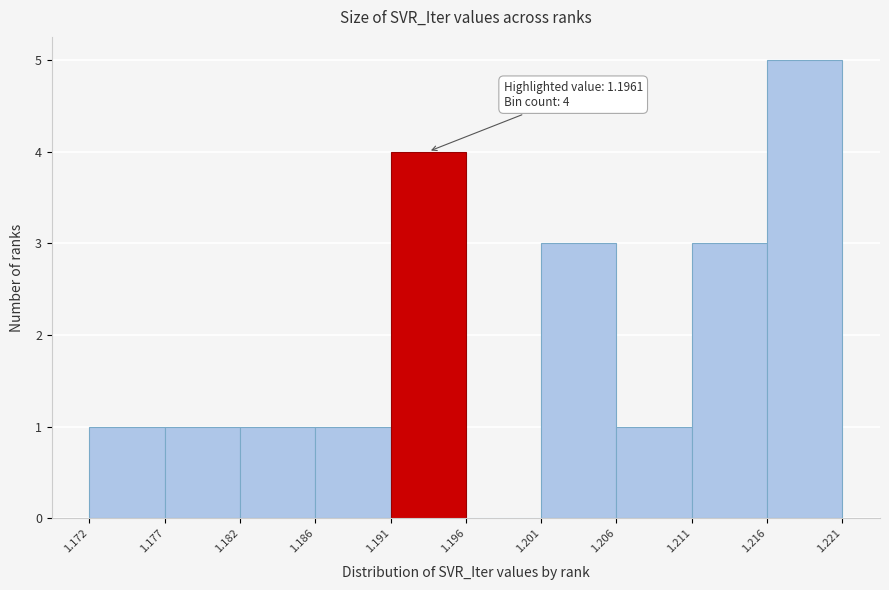

Over which range of the x-axis is the bar tallest?

1.216 to 1.221